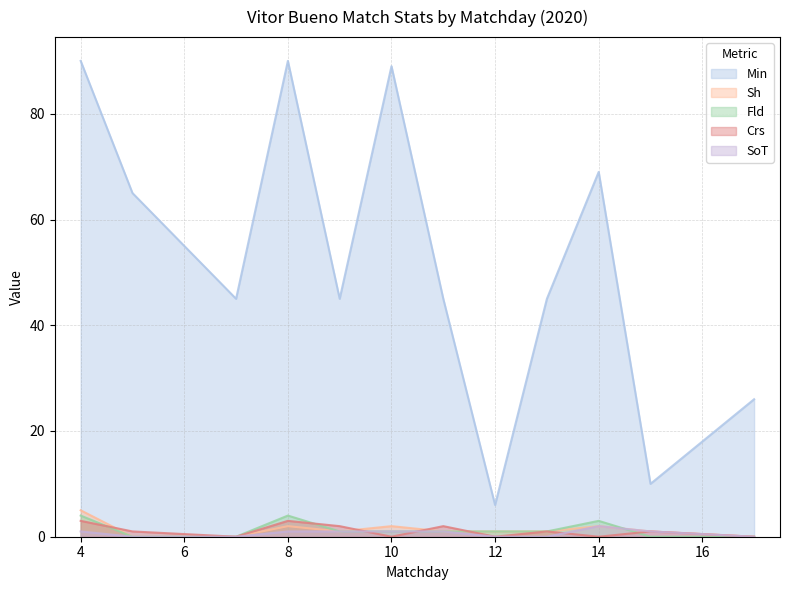

What is the sum of the Crs values at 7 and 11?

2